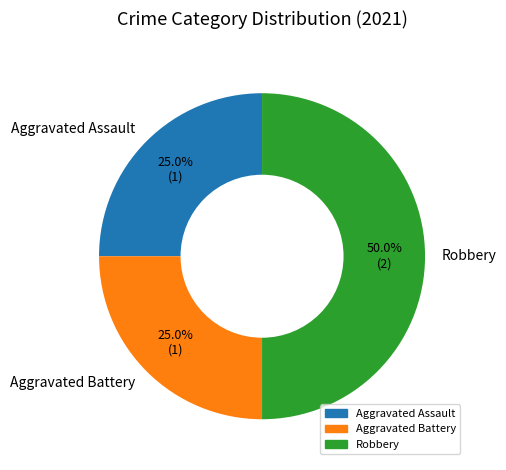

Which category has the biggest portion of the pie?

Robbery